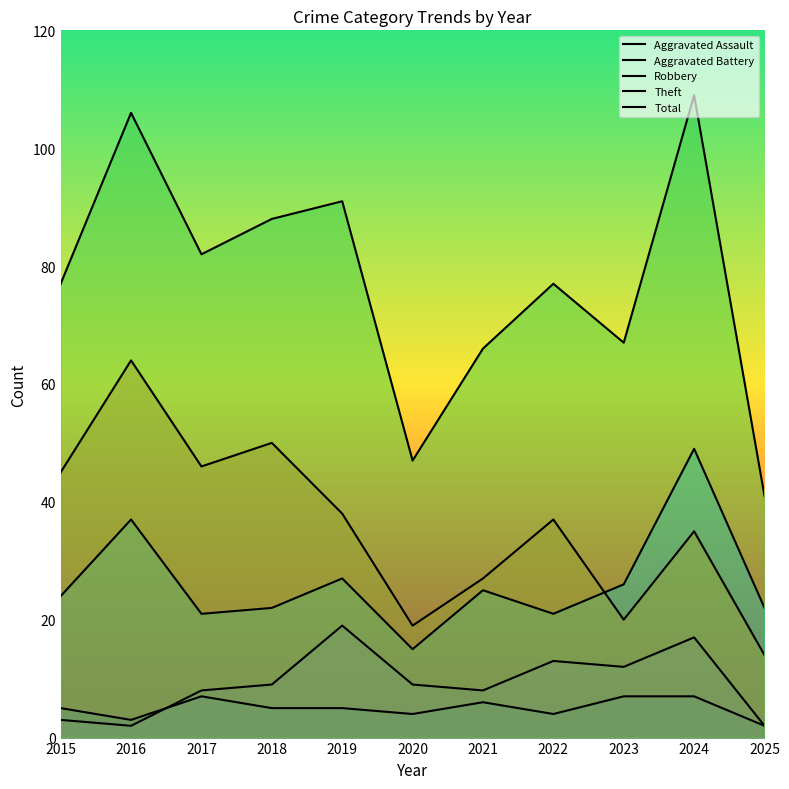

The Theft series shows 46 at 2017. True or false?

True